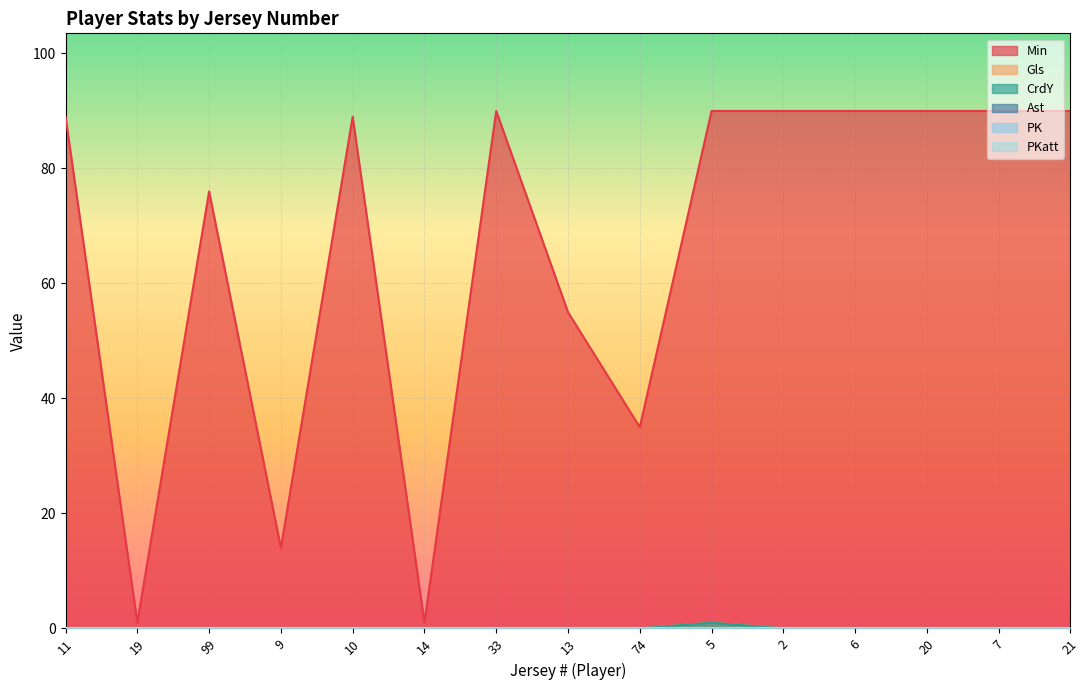

At which label does Min first exceed 89?

33